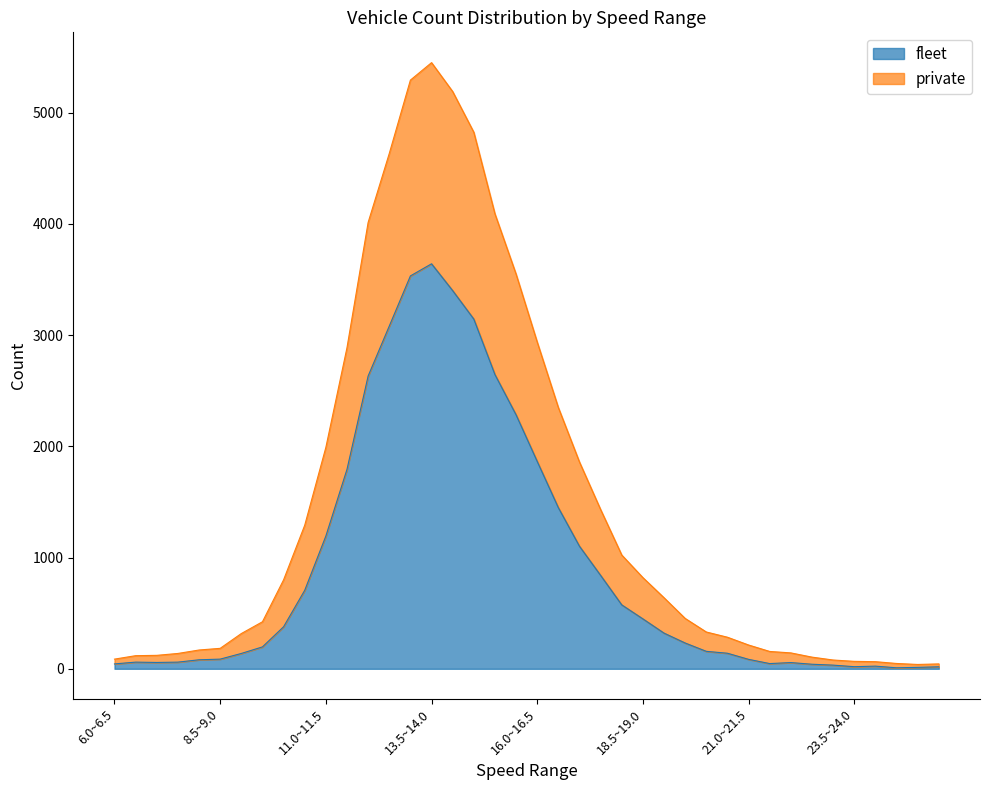

What is the maximum value for fleet?

3642